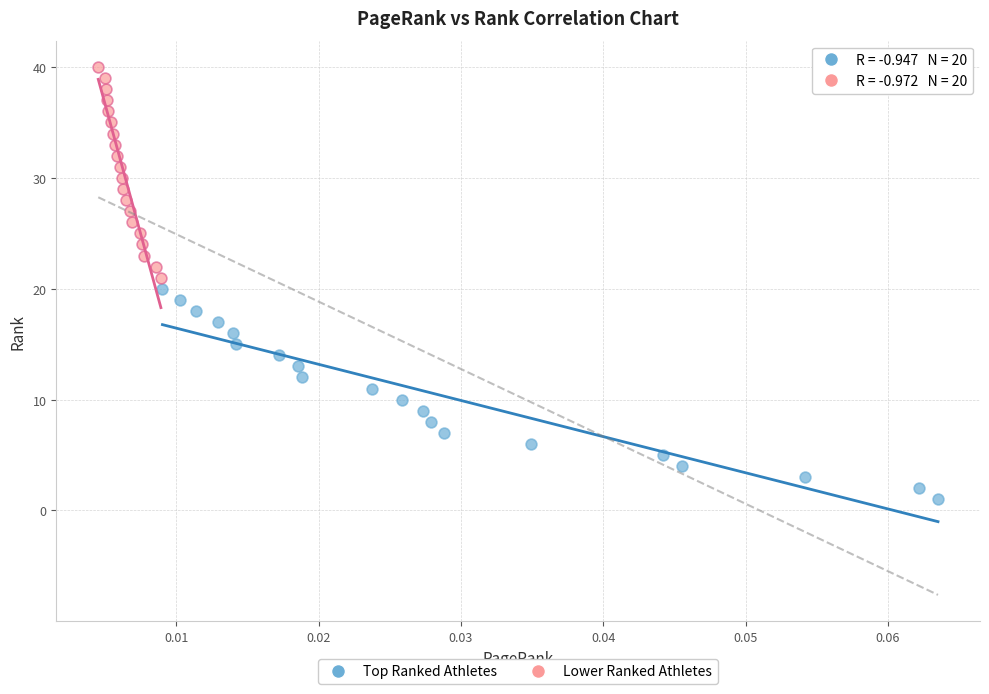

Which series contains the highest Y value?

Lower Ranked Athletes